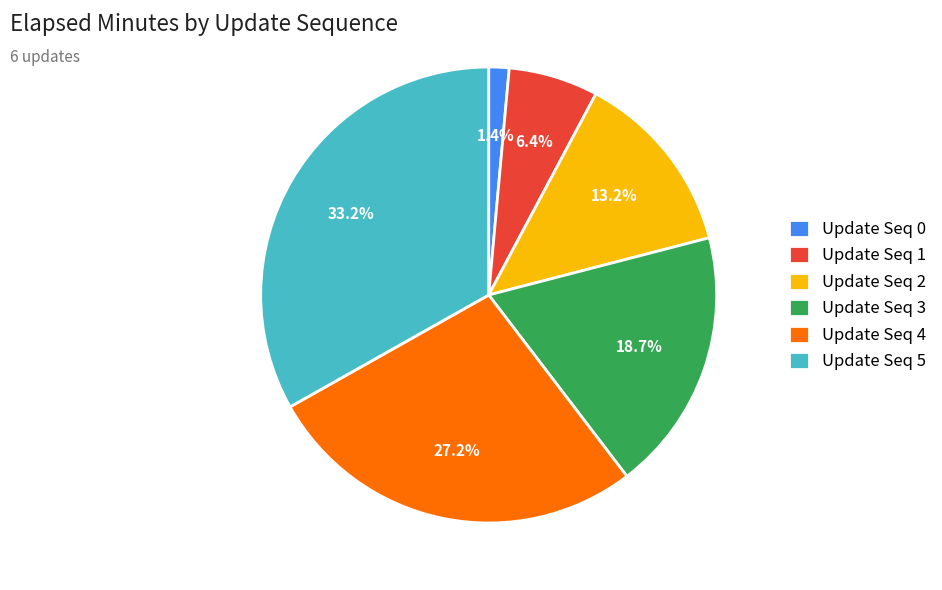

How many slices are in this pie chart?

6